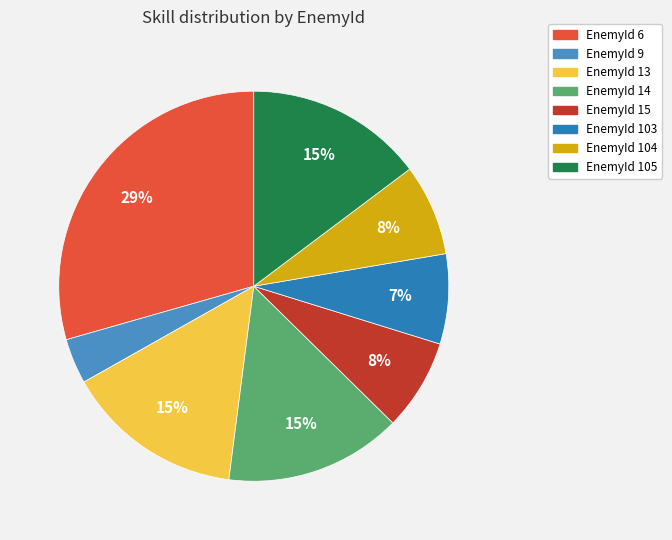

What percentage is the EnemyId 13 slice, to the nearest percent?

15%